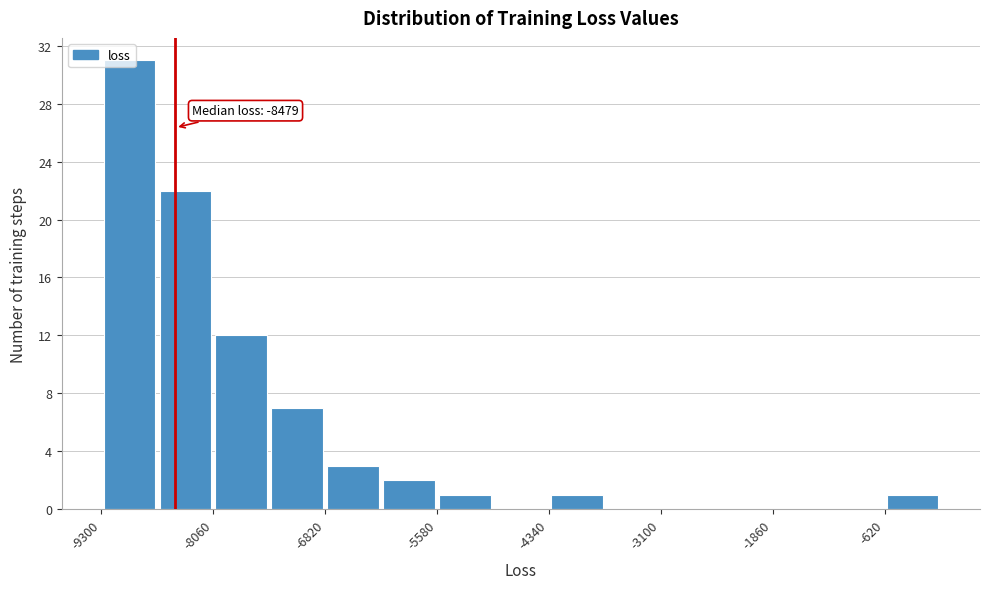

Around what value on the x-axis is the tallest bar? Give the approximate position of its centre, as read against the axis.

-9000